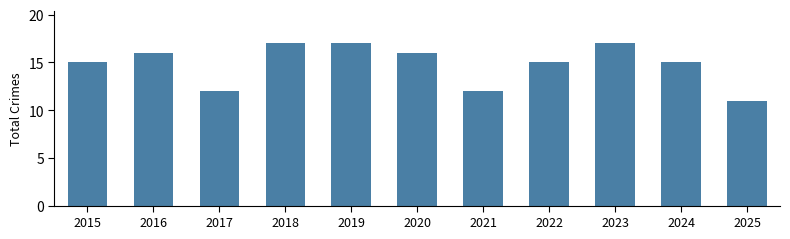

What is the difference between the second highest and minimum values?

6